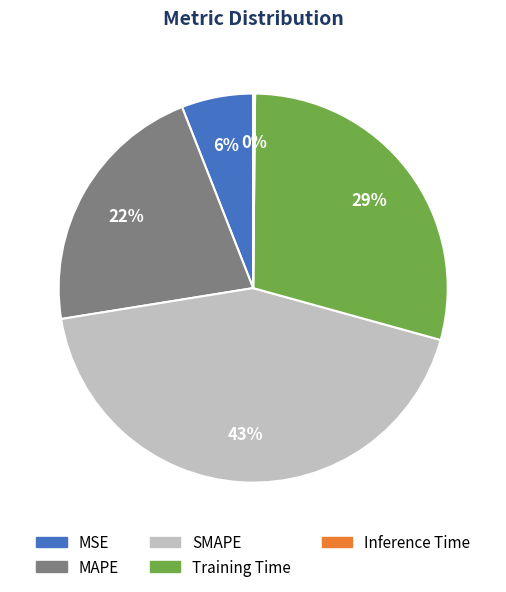

Which has a higher value, MSE or MAPE?

MAPE